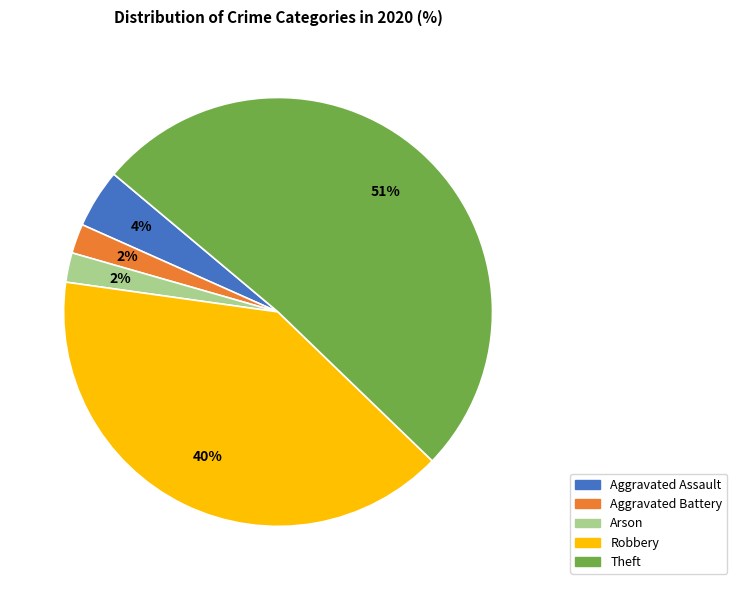

How many slices are in this pie chart?

5